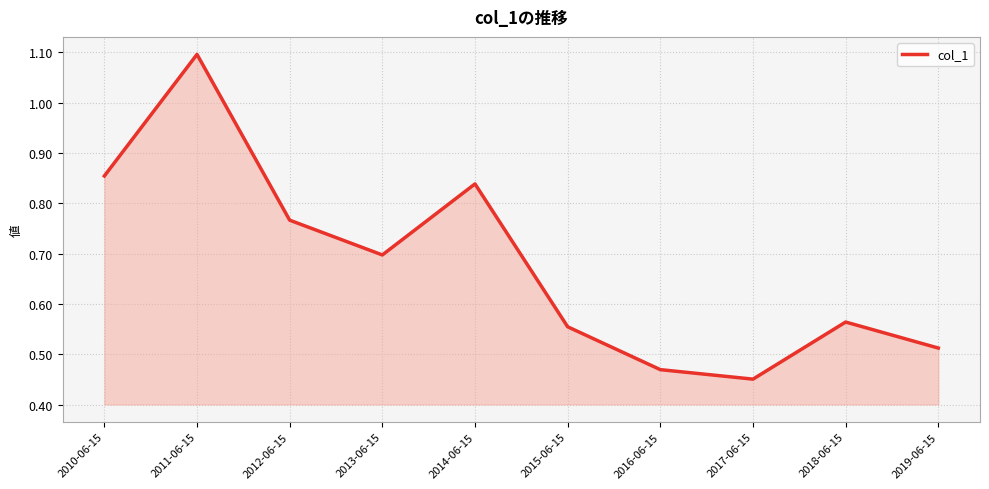

At which category does the data reach its first local peak?

2011-06-15